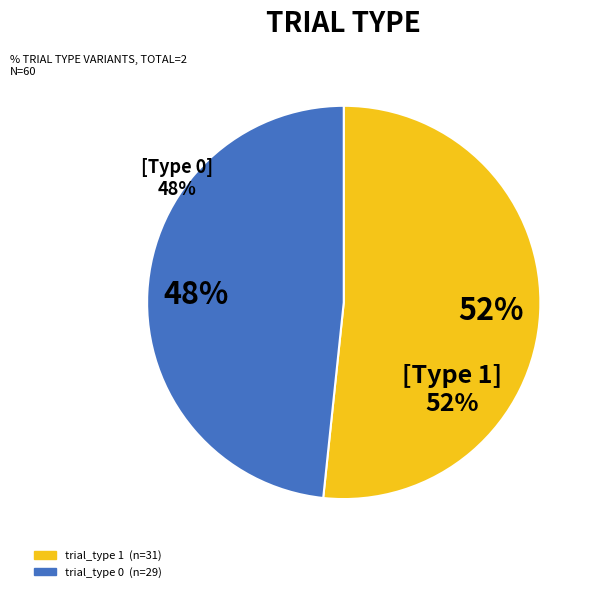

Which category has the smallest portion of the pie?

trial_type 0